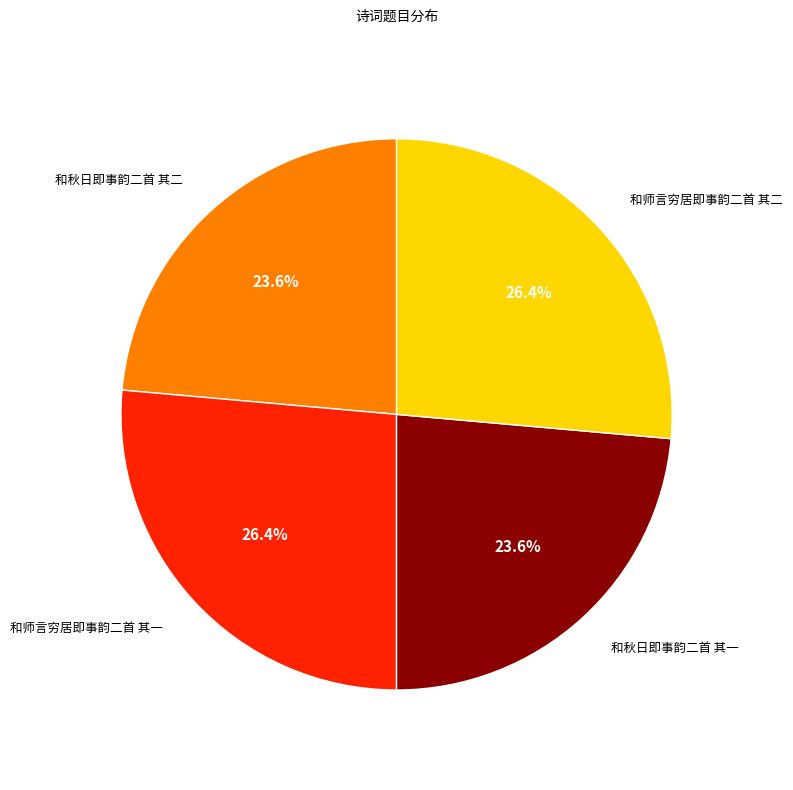

Is it true that 和师言穷居即事韵二首 其二 is 18% of the pie?

False